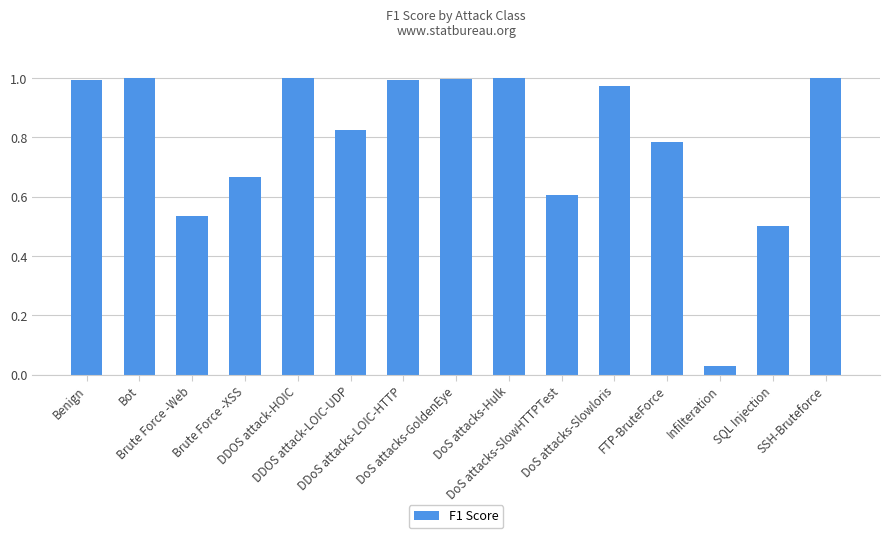

The value at DoS attacks-Slowloris is 1.0. True or false?

True